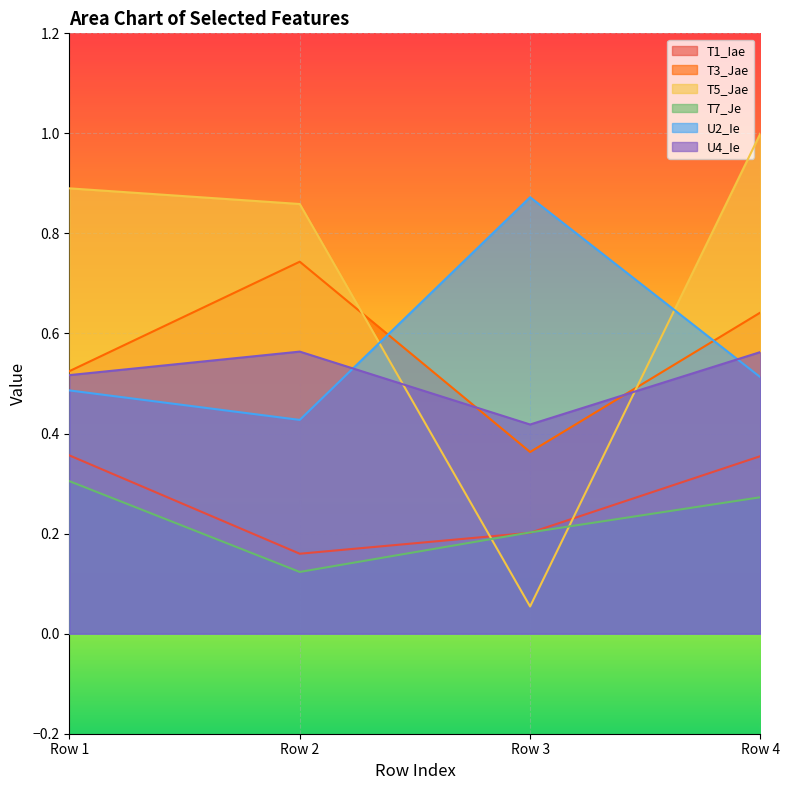

Between Row 2 and Row 1, which is larger?

Row 1